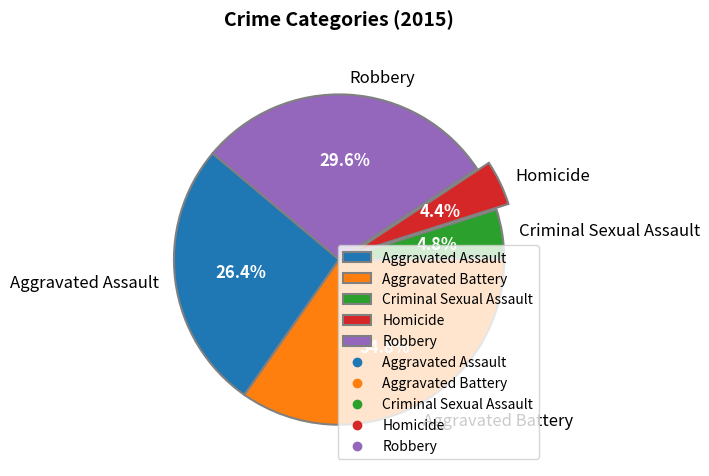

Is there any slice that represents more than half of the pie?

No